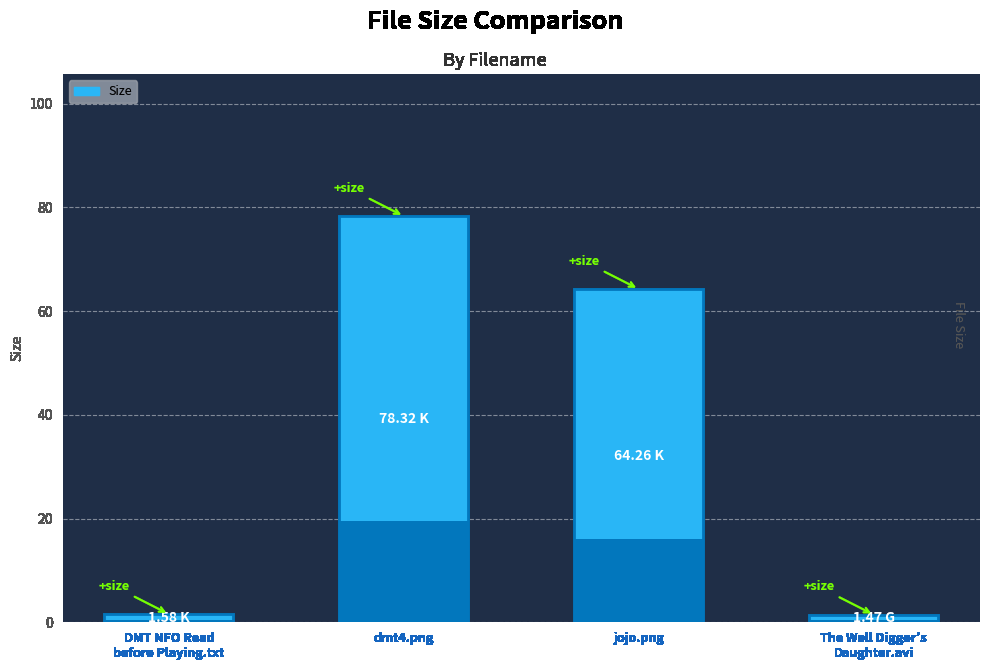

What is the difference between the maximum and minimum values?

76.8